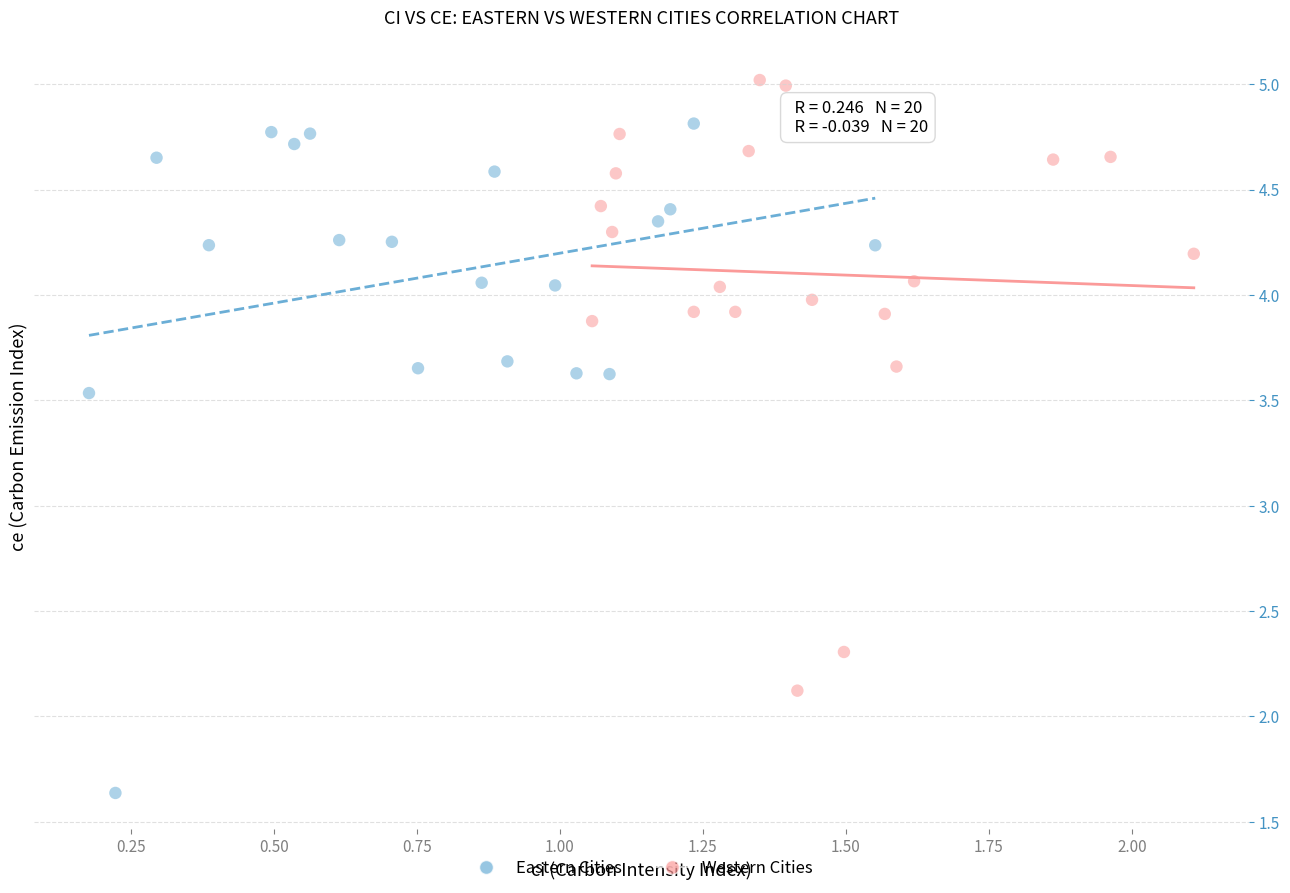

Which series reaches the minimum Y coordinate?

Eastern Cities